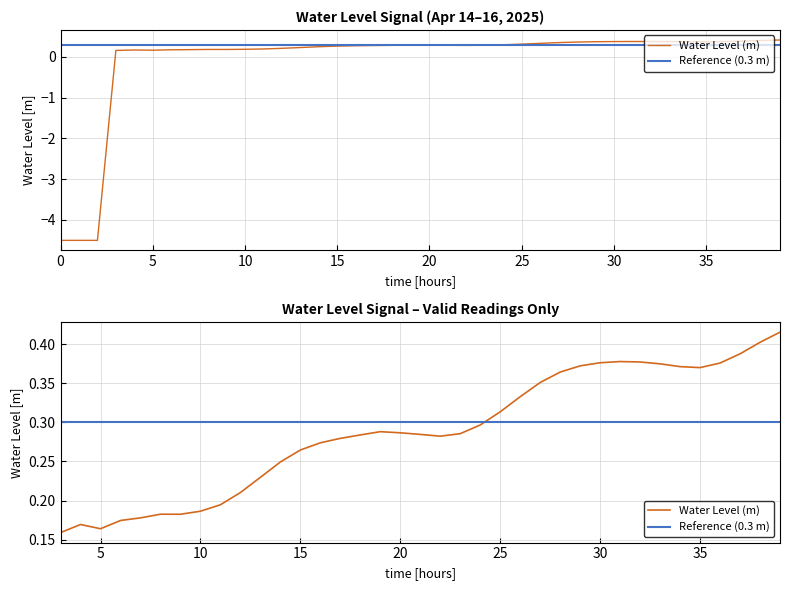

Is this an area chart (filled region under the line)?

No